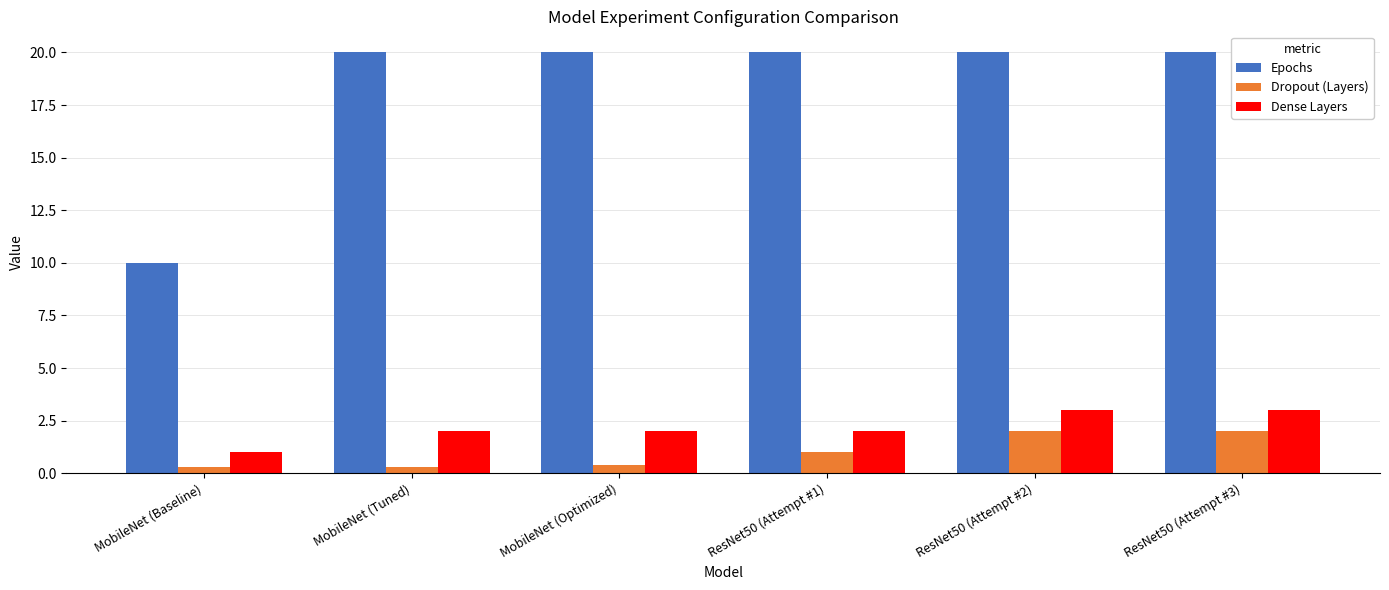

At how many categories does at least one series exceed 18?

5